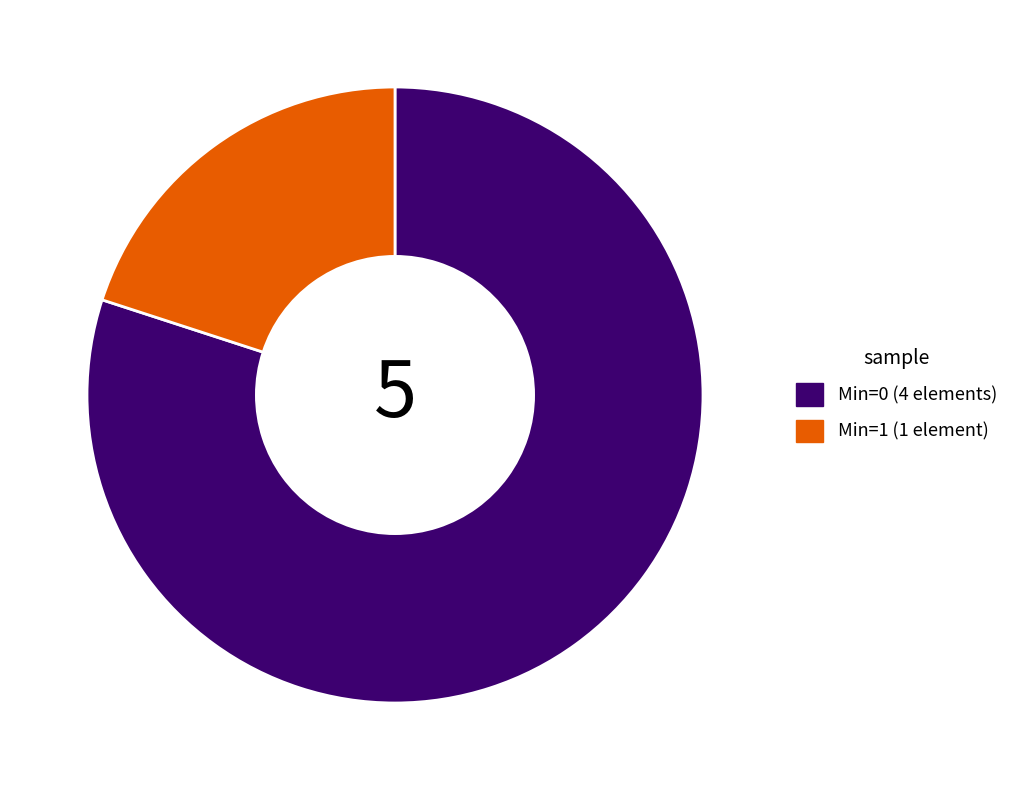

Count the number of slices in the pie.

2